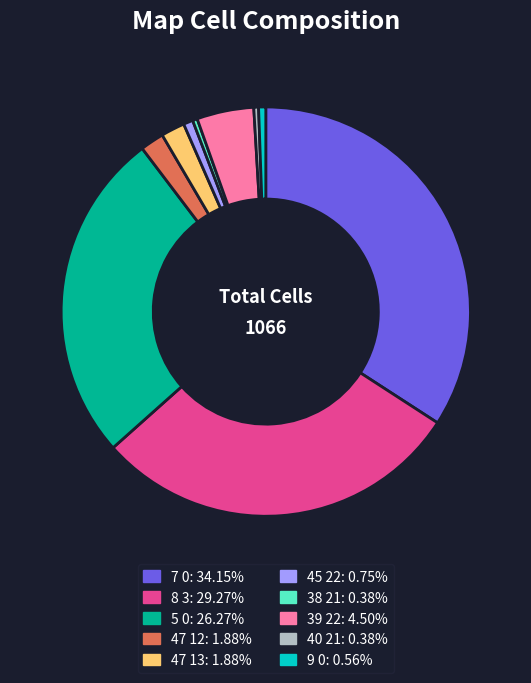

Count the number of slices in the pie.

10